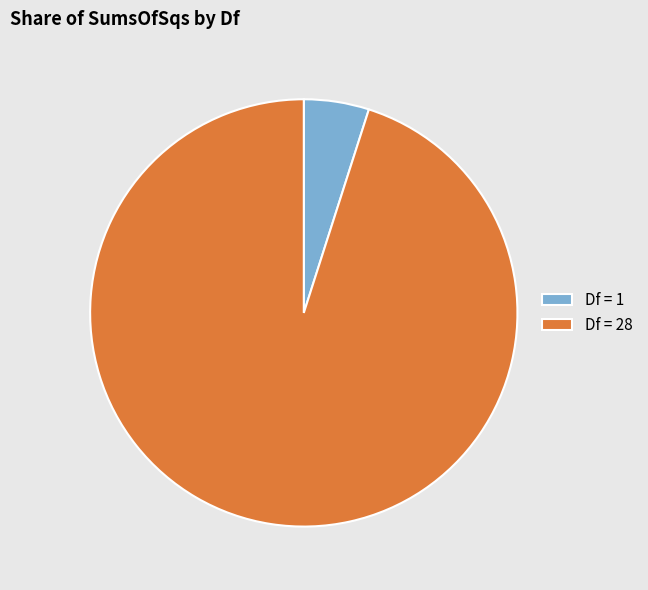

Do Df = 1 and Df = 28 together represent more than half of the pie?

Yes